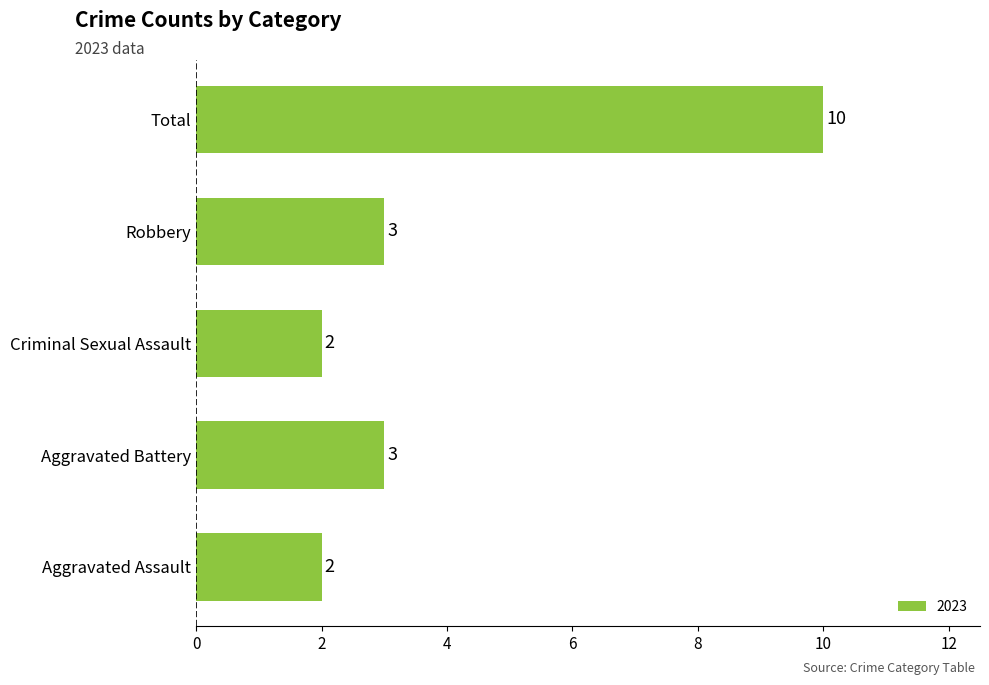

Approximately how many times larger is the value at Aggravated Assault compared to Criminal Sexual Assault?

1.0